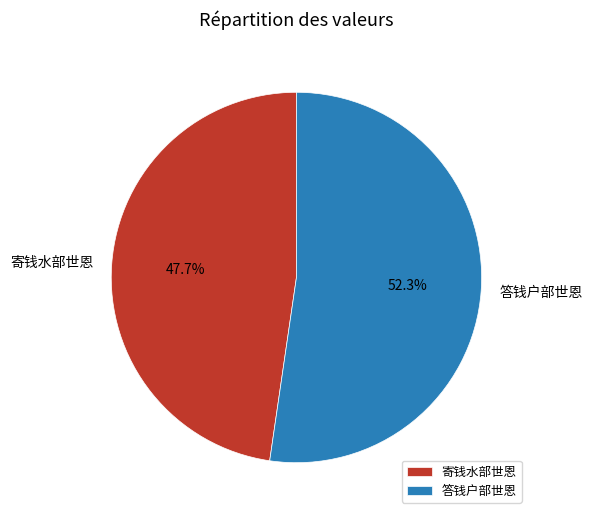

Which category has the smallest portion of the pie?

寄钱水部世恩